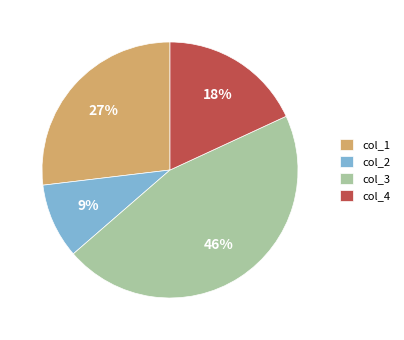

How many segments does this pie chart have?

4